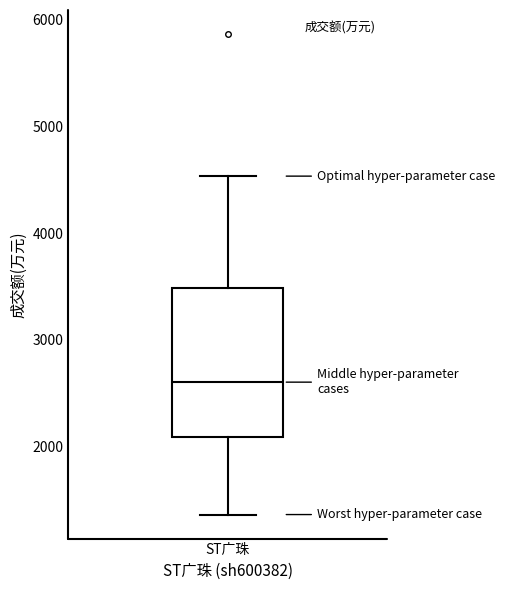

Where is the upper edge of the box for ST广珠 on the y-axis? The values are not printed on the chart, so give them approximately, as read against the axis.

3500